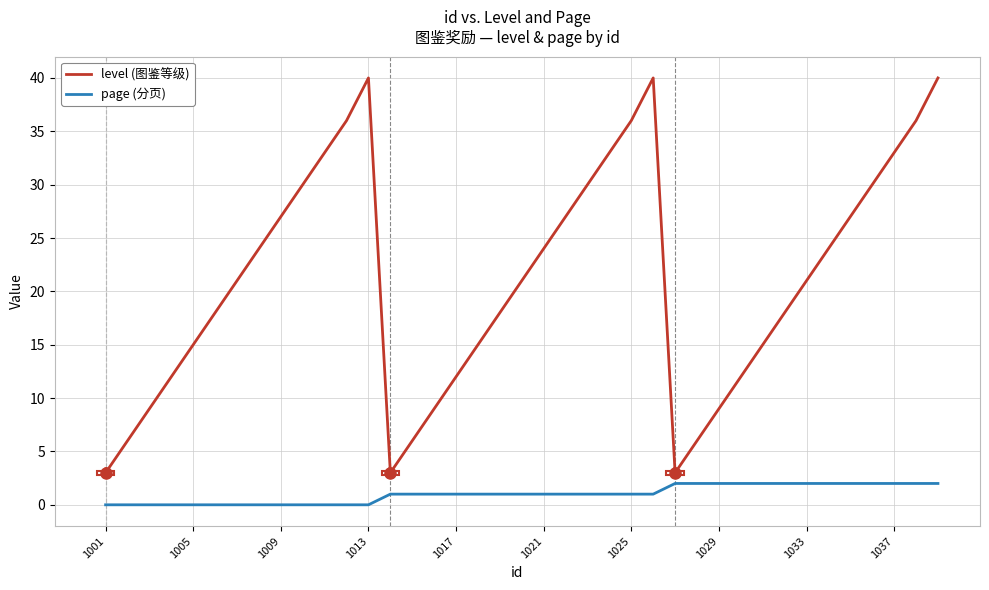

True or false: page (分页) and level (图鉴等级) cross at least once.

False